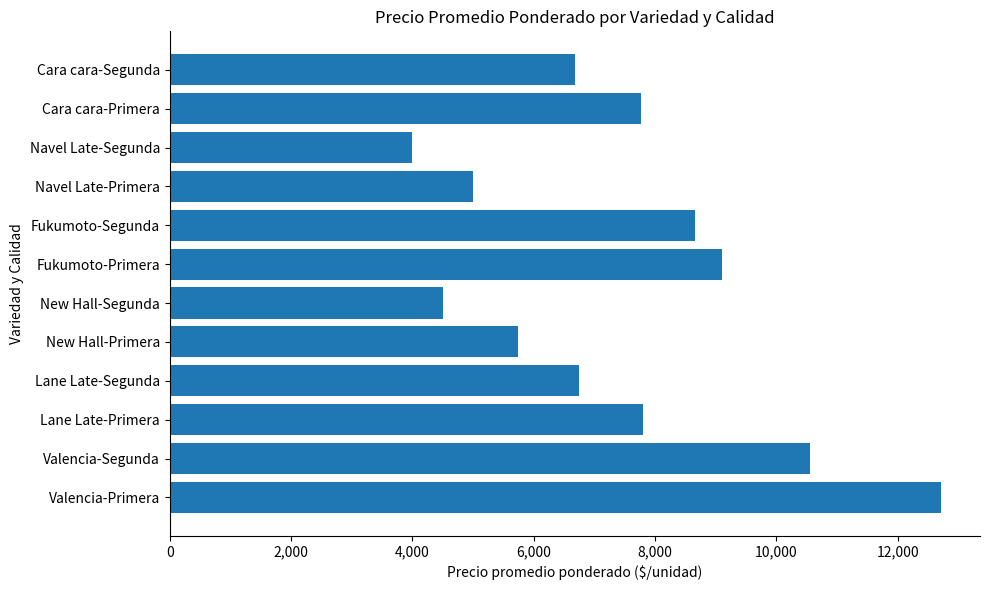

What is the difference between the maximum and minimum values?

8722